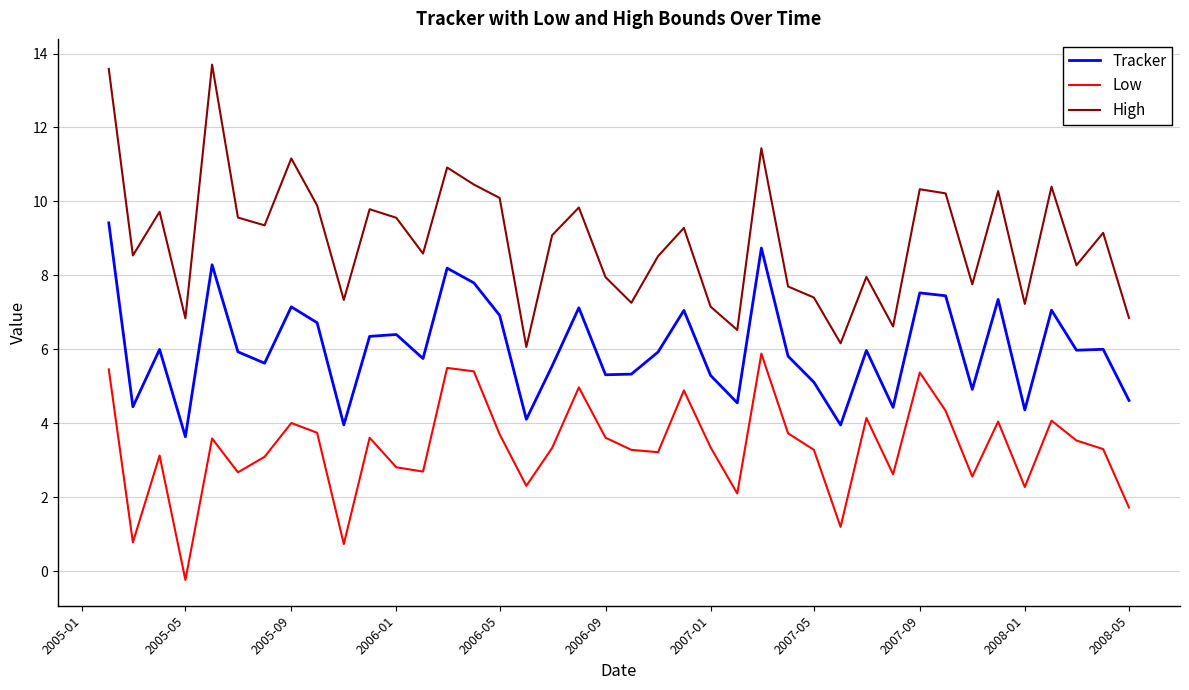

List the series in order of their overall mean, highest first.

High, Tracker, Low